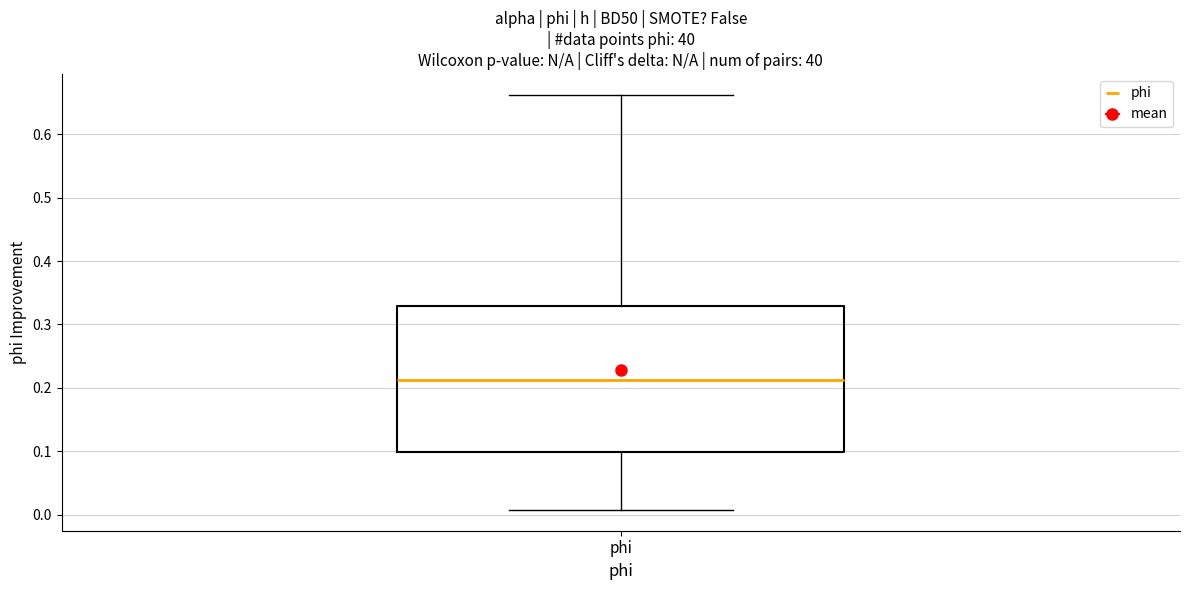

Where does the lower whisker of the box for phi end on the y-axis? The values are not printed on the chart, so give them approximately, as read against the axis.

0.01